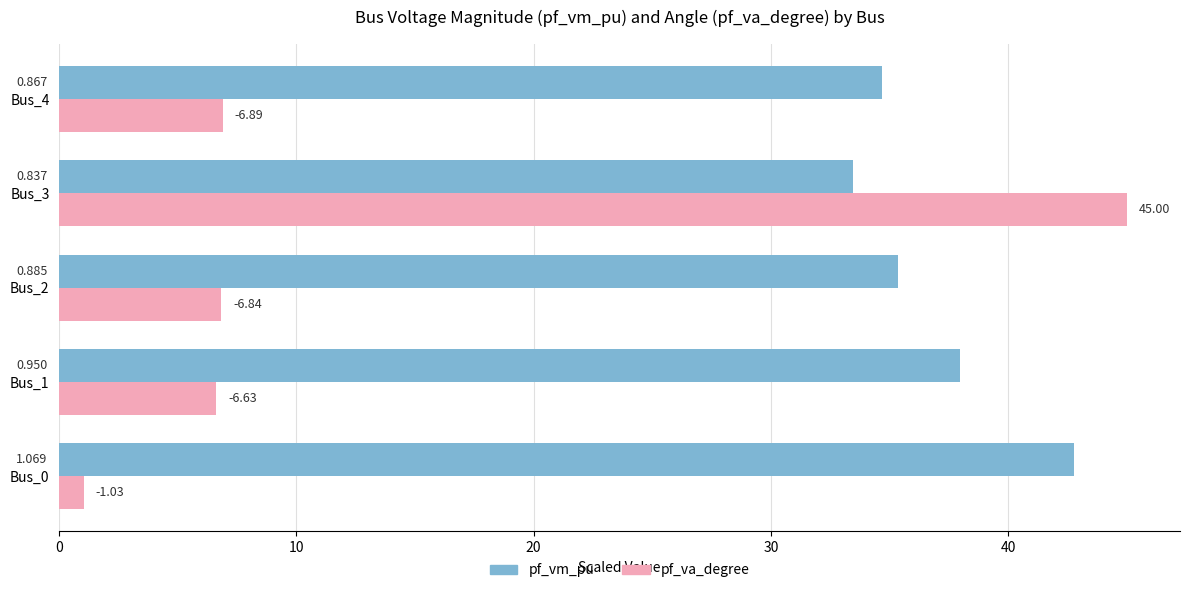

At how many categories does at least one series exceed 43?

1